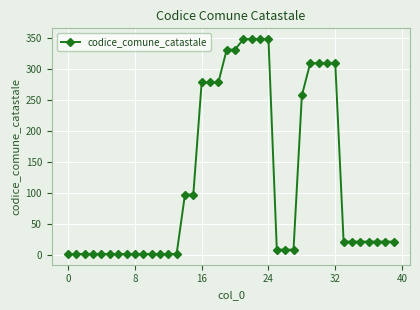

What is the difference between the second highest and minimum values?

347